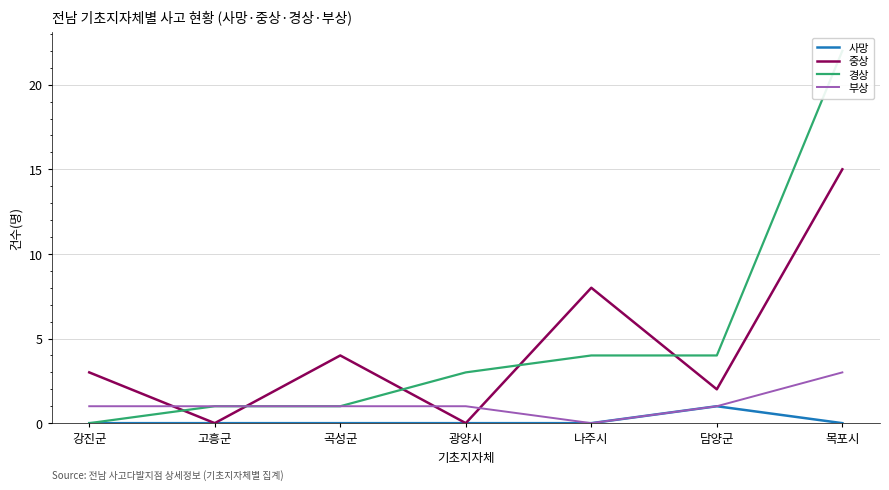

Does the chart have visible grid lines?

Yes